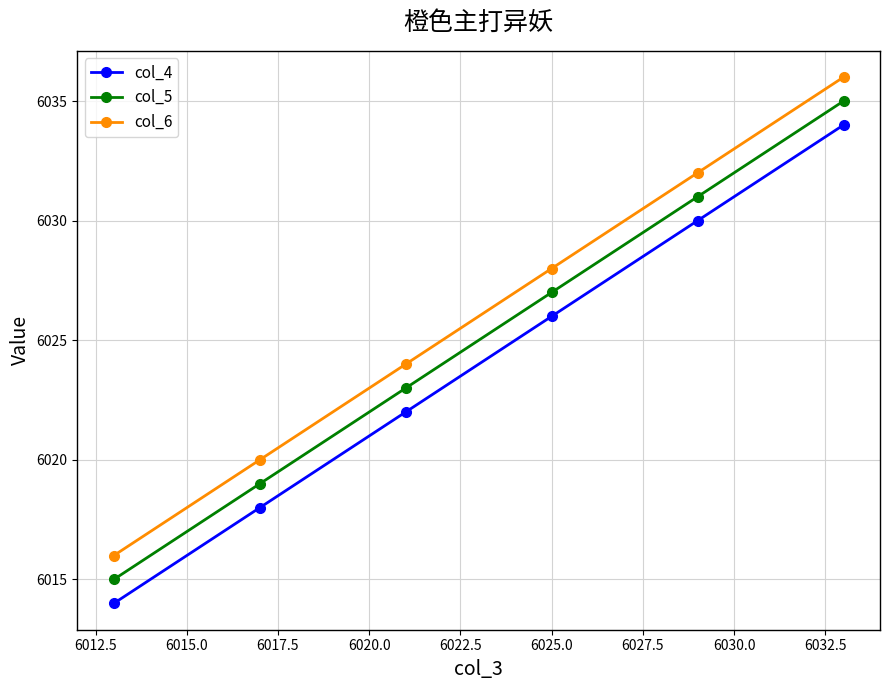

True or false: col_4 and col_5 cross at least once.

False